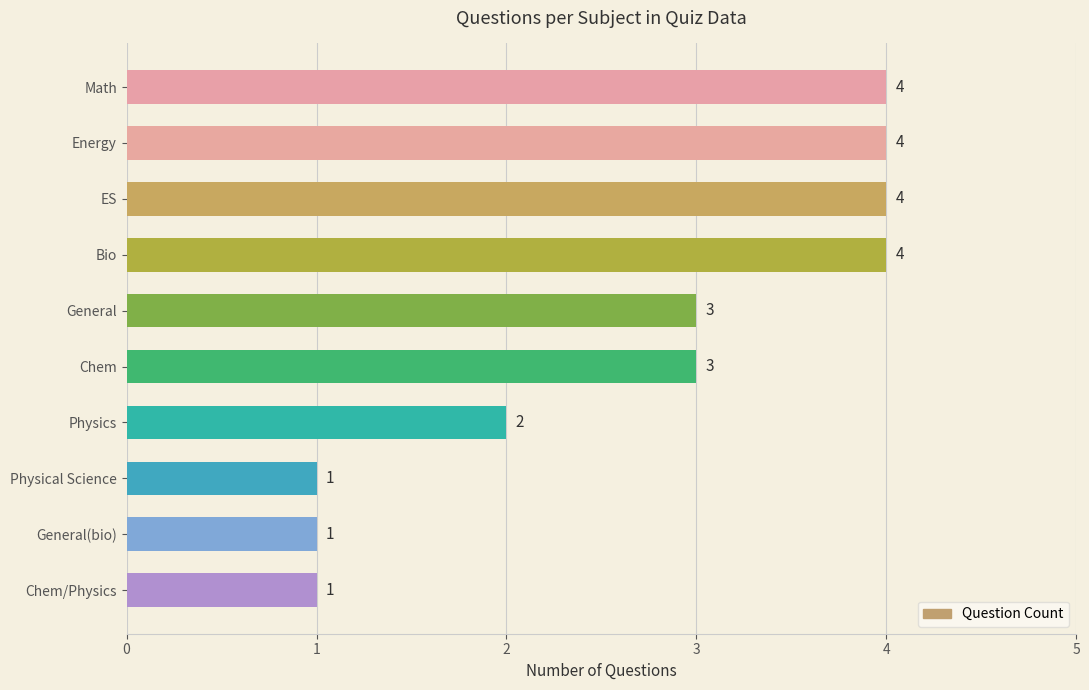

What is the greatest value displayed?

4